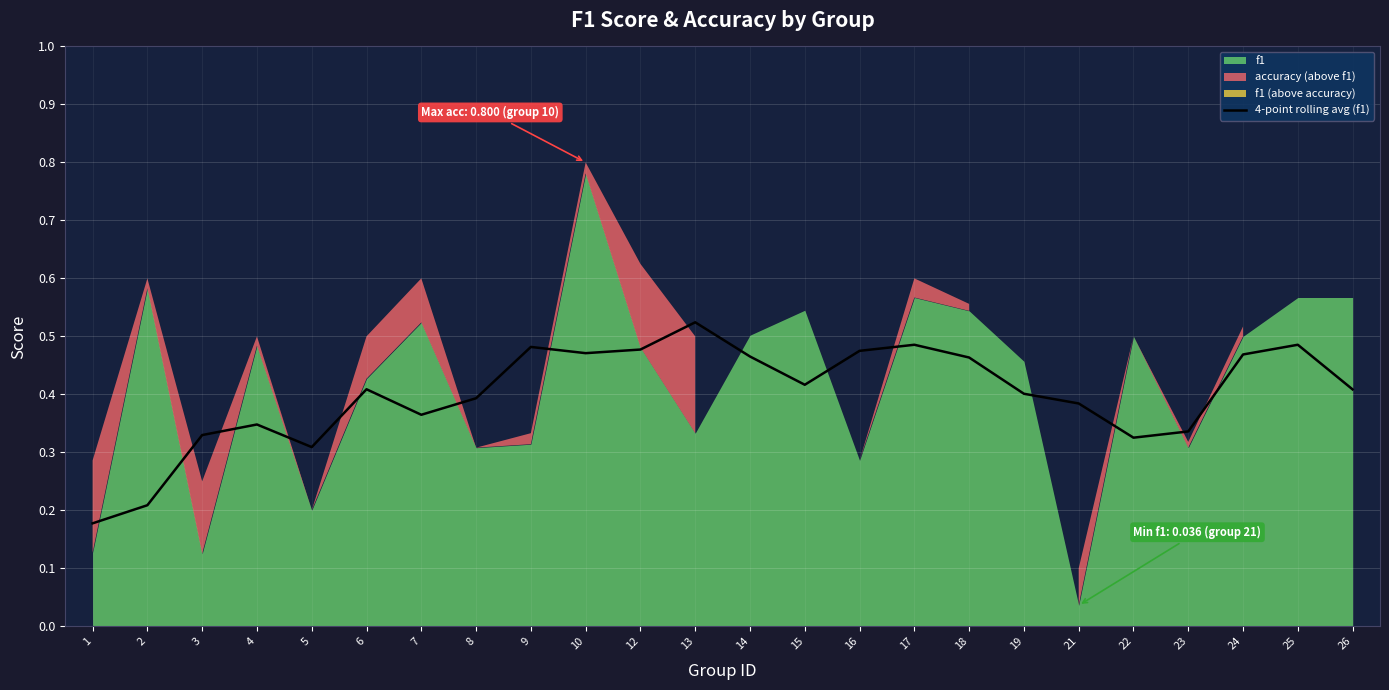

The 4-point rolling avg (f1) series shows 0.8 at 25. True or false?

False